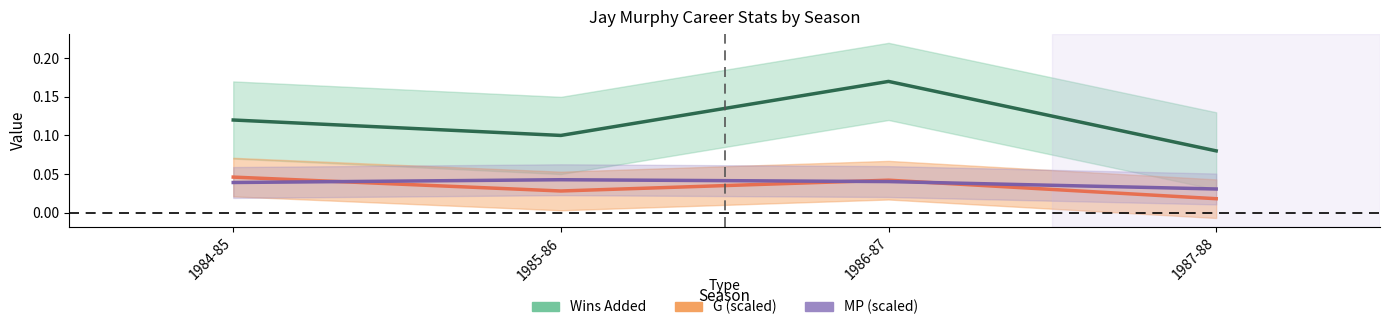

At which category does MP reach its first local peak?

1985-86